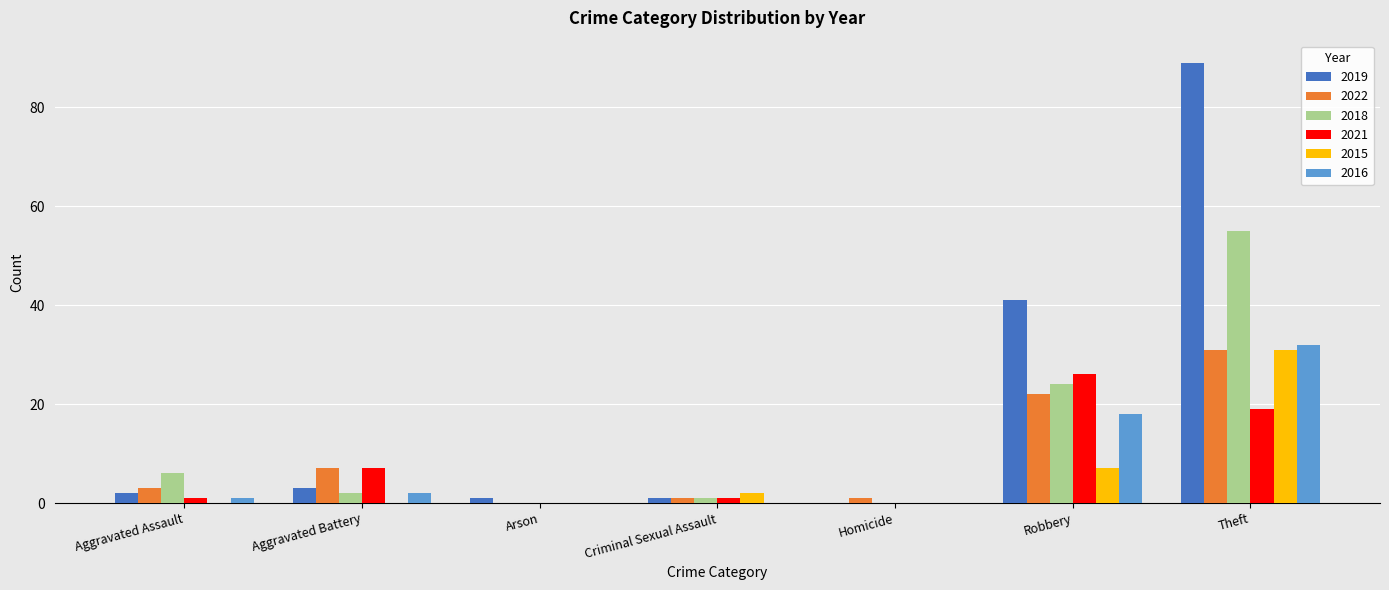

What are all the series names shown in the legend?

2019, 2022, 2018, 2021, 2015, 2016